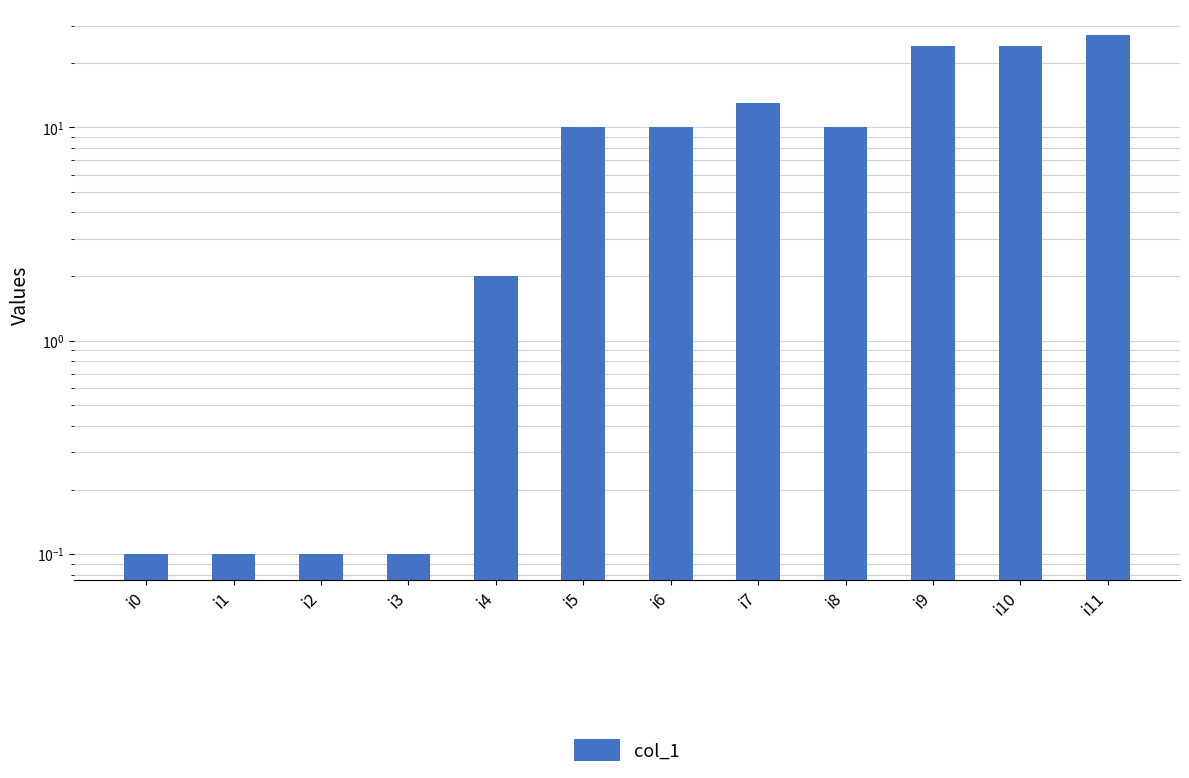

What is the sum of all values?

120.4